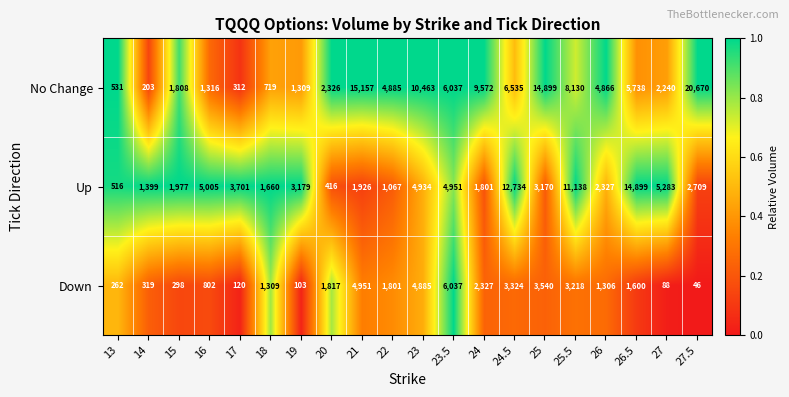

What is the difference between the maximum and minimum values in the Up series?

14483